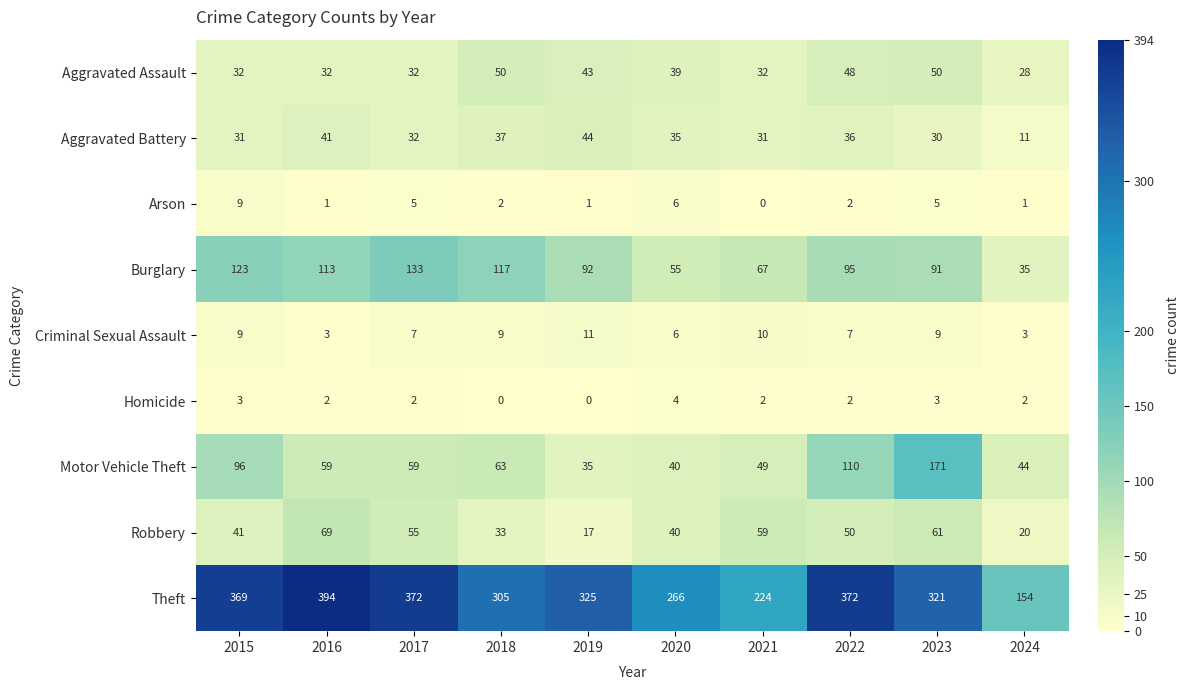

Is it true that Aggravated Battery equals 71 at 2019?

False